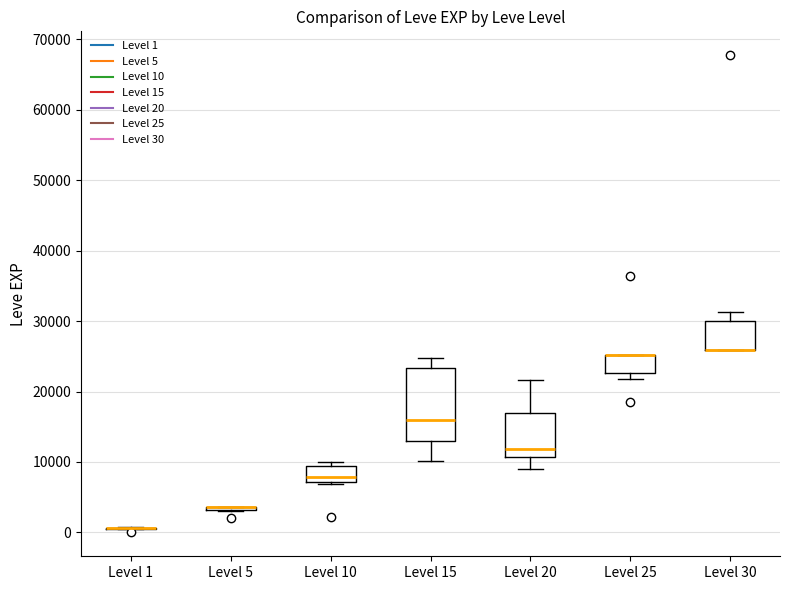

Reading left to right, read every box against the y-axis: the position of its median line, the range the box covers, and the ends of its whiskers. The values are not printed on the chart, so give them approximately, as read against the axis.

Level 1: box collapsed to a line at 1000, whiskers 0 to 1000
Level 5: box collapsed to a line at 4000, whiskers 3000 to 4000
Level 10: median 8000, box 7000 to 9000, whiskers 7000 to 10000
Level 15: median 16000, box 13000 to 23000, whiskers 10000 to 25000
Level 20: median 12000, box 11000 to 17000, whiskers 9000 to 22000
Level 25: median 25000 (drawn on the box's upper edge), box 23000 to 25000, whiskers 22000 to 25000
Level 30: median 26000 (drawn on the box's lower edge), box 26000 to 30000, whiskers 26000 to 31000